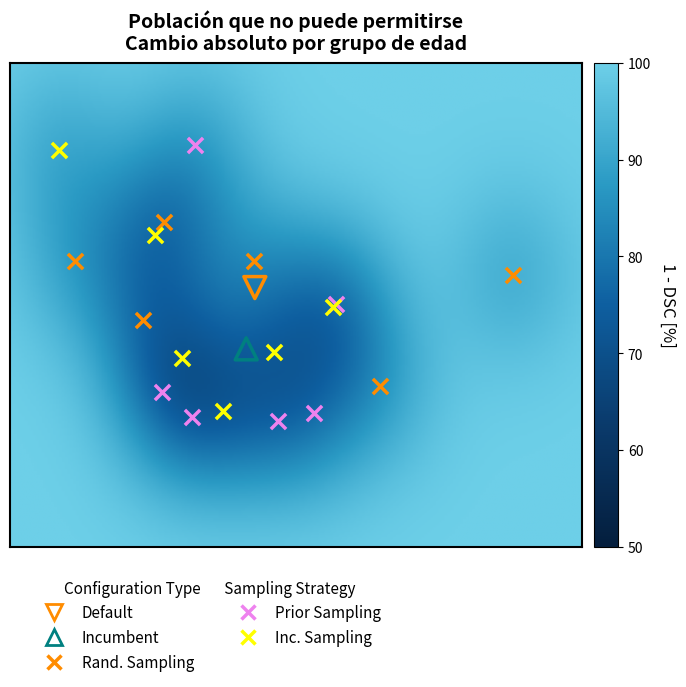

What are all the series names shown in the legend?

Default, Incumbent, Rand. Sampling, Prior Sampling, Inc. Sampling